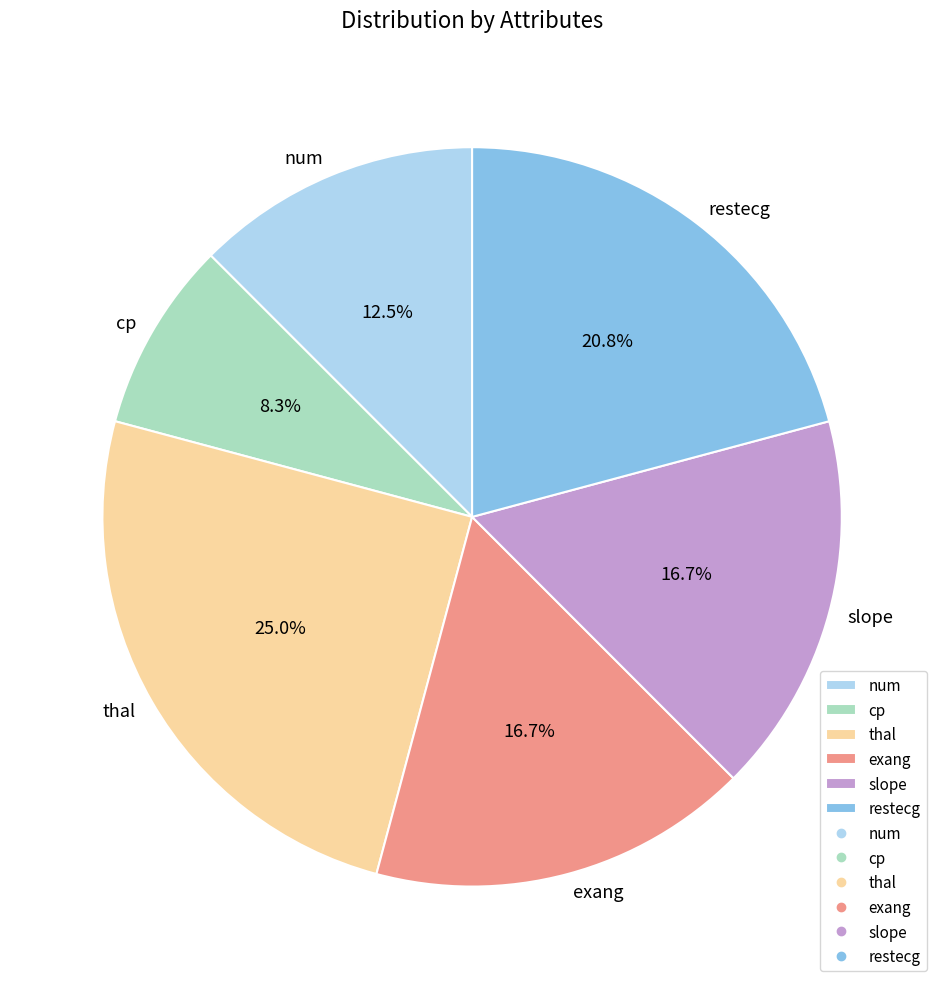

Does slope account for over 50% of the chart?

No